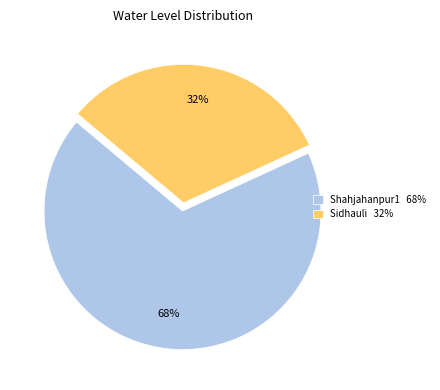

Which slice is the smallest?

Sidhauli